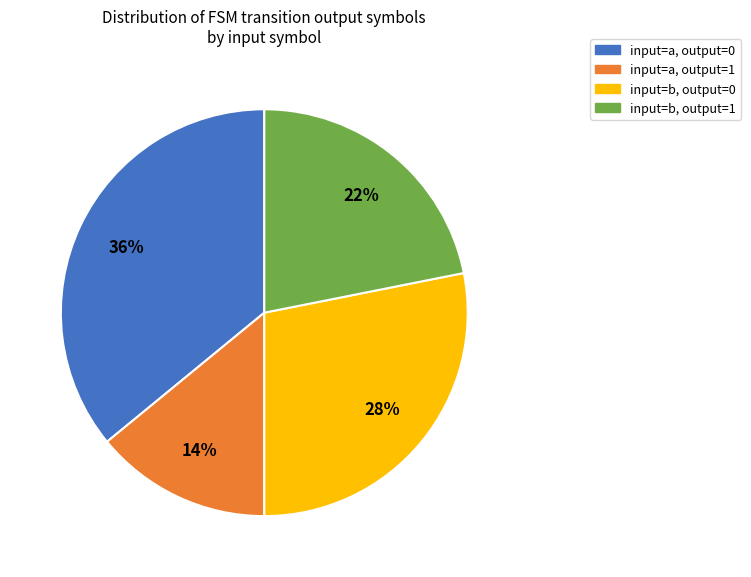

Is there a majority slice in this chart?

No